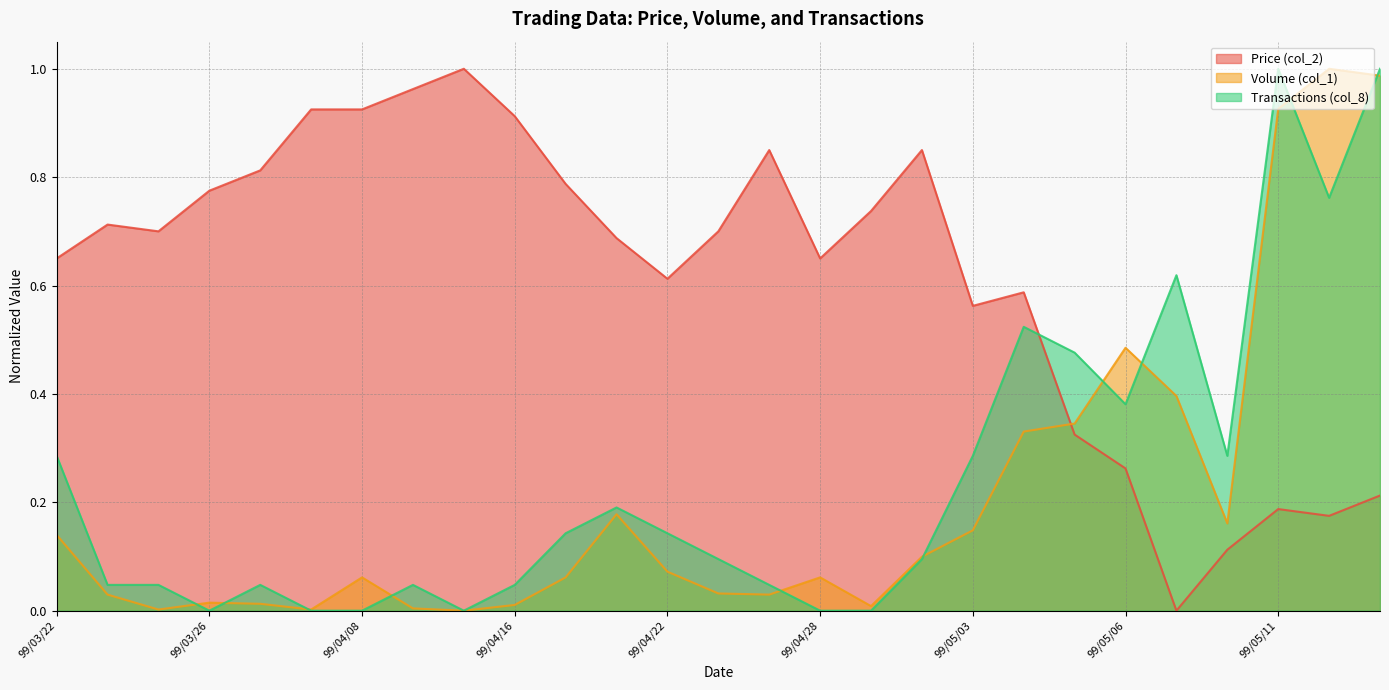

What are all the series names shown in the legend?

Price (col_2), Volume (col_1), Transactions (col_8)